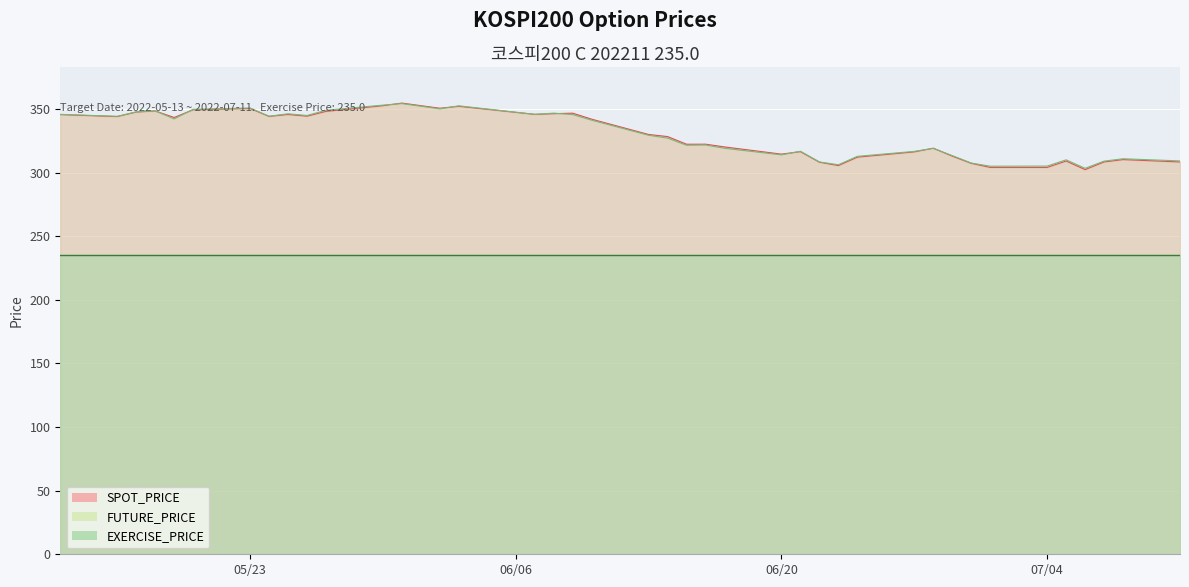

Is it true that FUTURE_PRICE equals 431.7 at 2022-06-24?

False